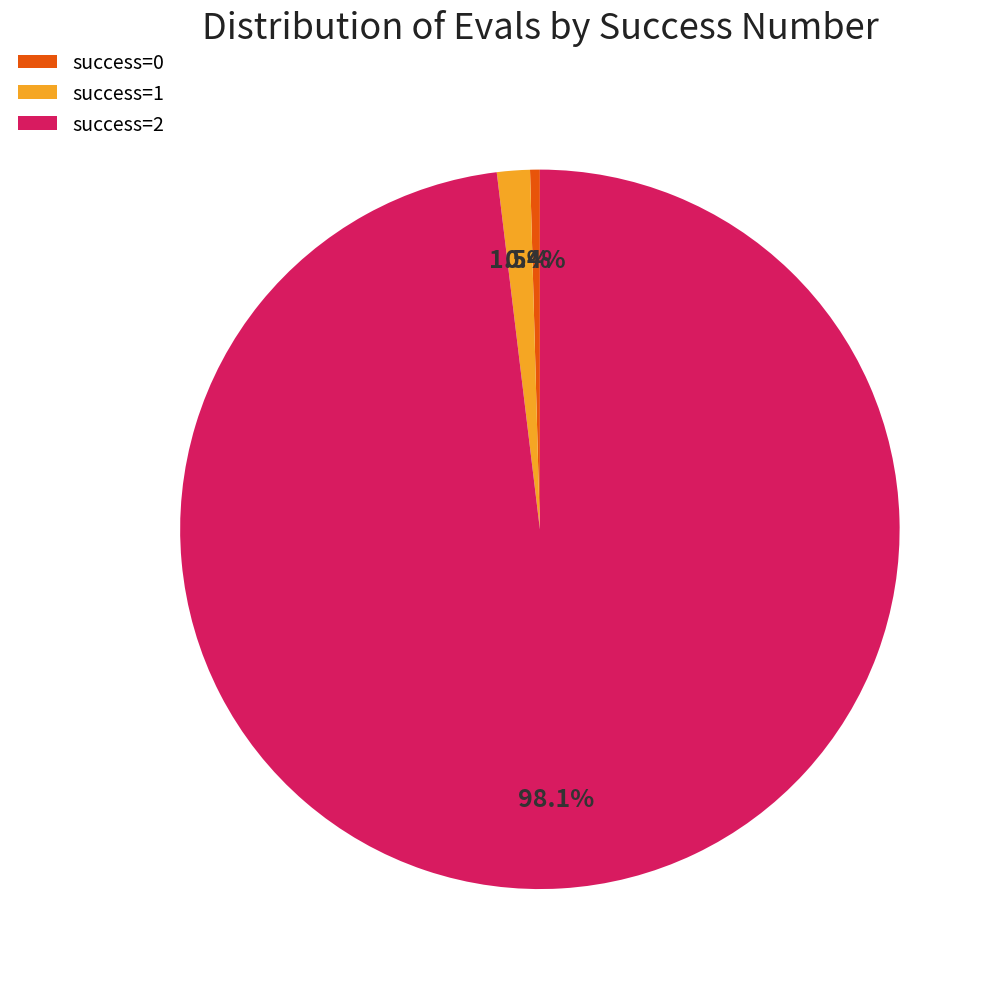

Rank the categories by value from lowest to highest.

success=0, success=1, success=2